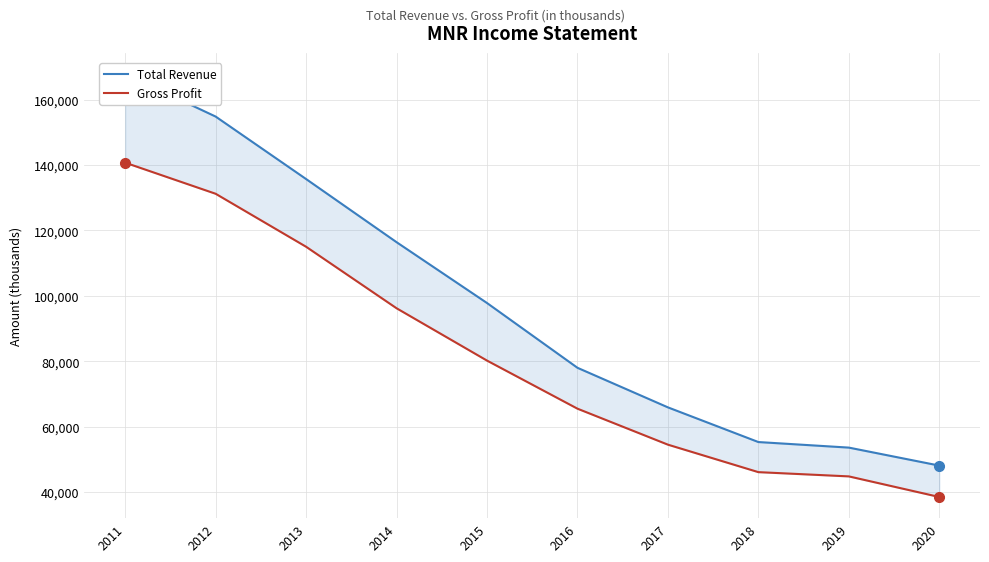

Which category has the highest value across all series?

2011